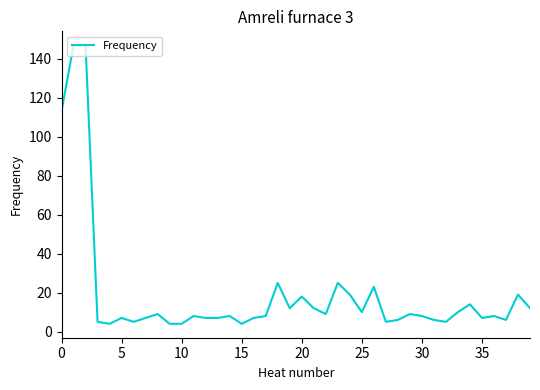

What is the difference between the maximum and minimum values?

143